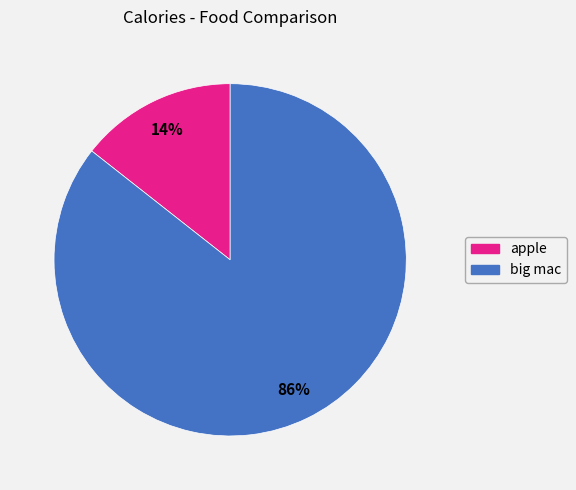

Which category has the biggest portion of the pie?

big mac